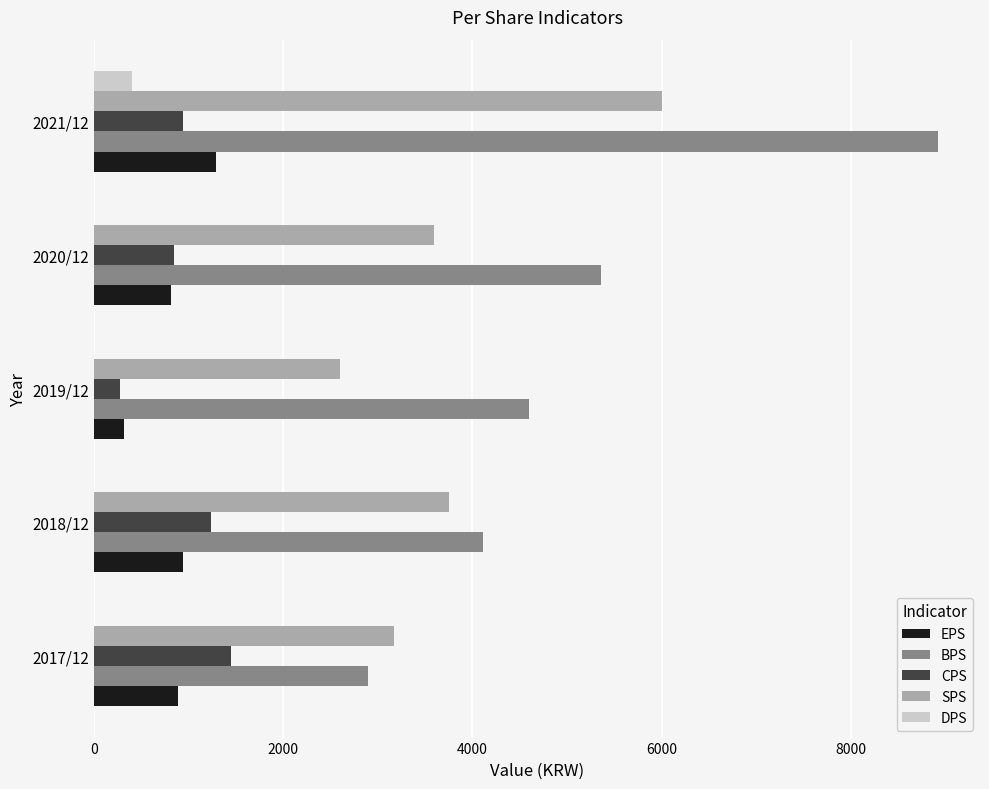

What is the greatest value displayed?

8922